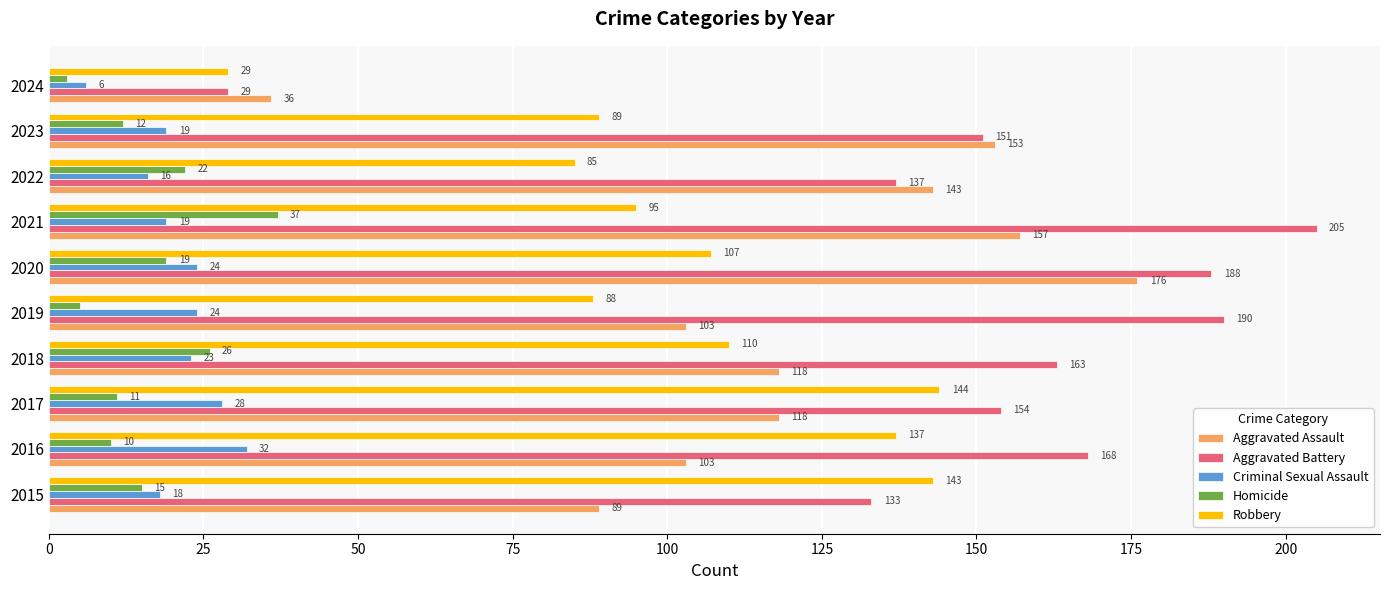

Which series has the widest spread of values?

Aggravated Battery